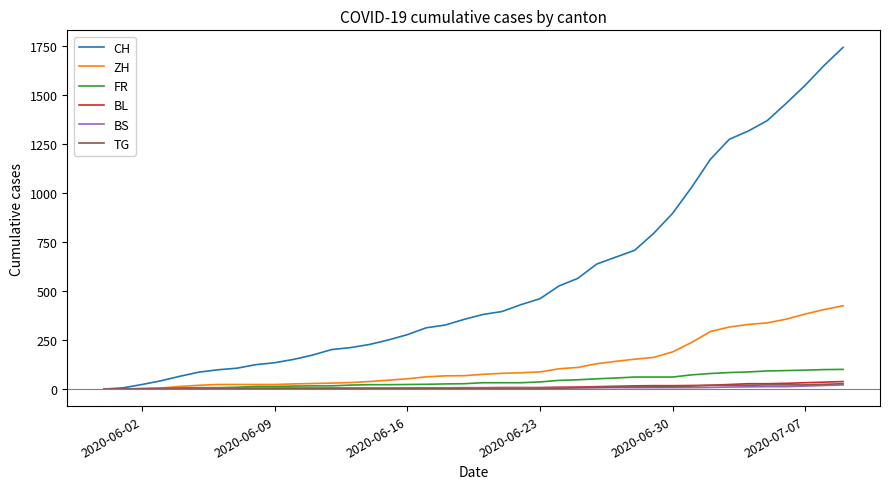

Which series has the largest range (max minus min)?

CH